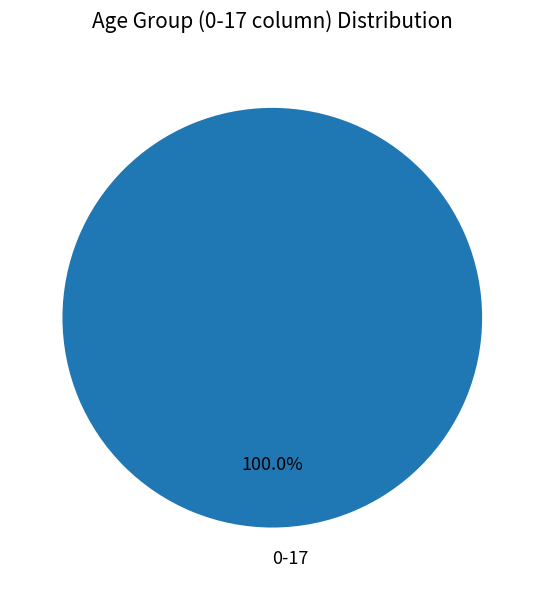

Rank the categories by value from lowest to highest.

0-17